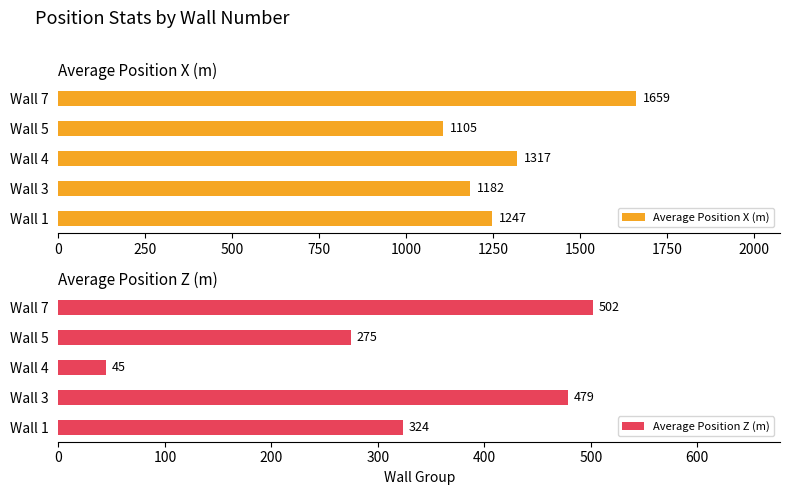

Rank the categories by Average Position Z (m) value from highest to lowest.

Wall 7, Wall 3, Wall 1, Wall 5, Wall 4